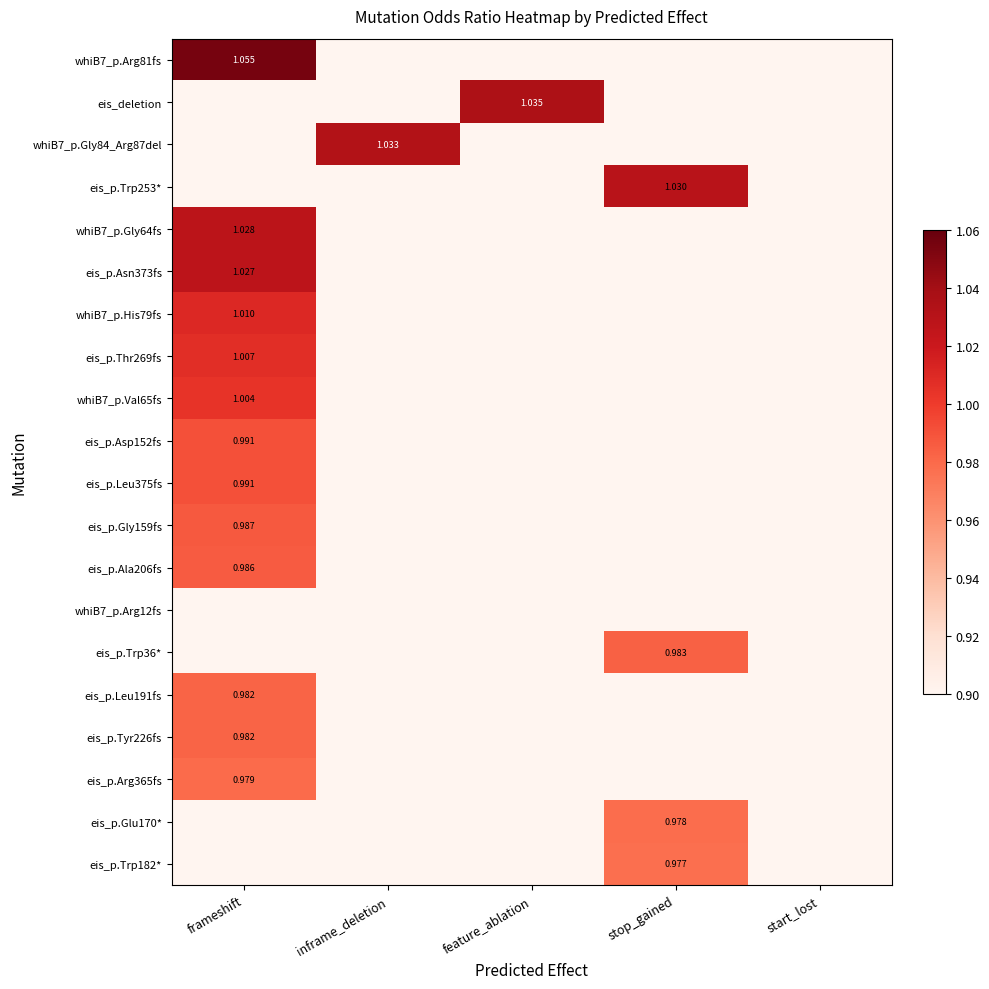

Is it true that eis_p.Trp182* equals 0.4 at stop_gained?

False